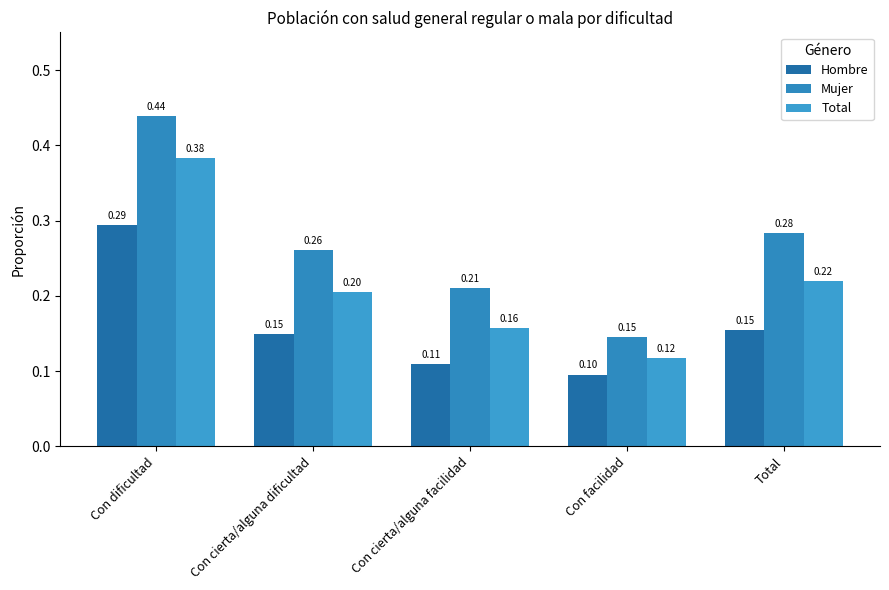

Where is Mujer nearest to the value 0?

Con facilidad